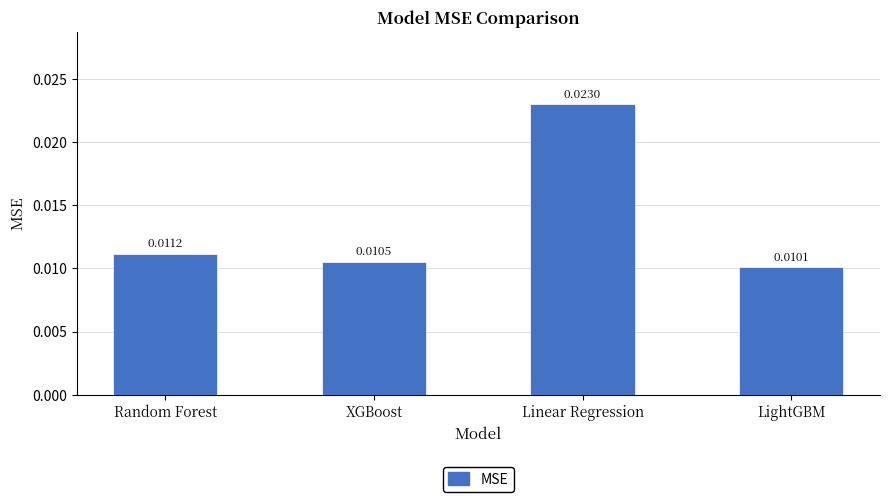

How many values are between 0 and 1?

4